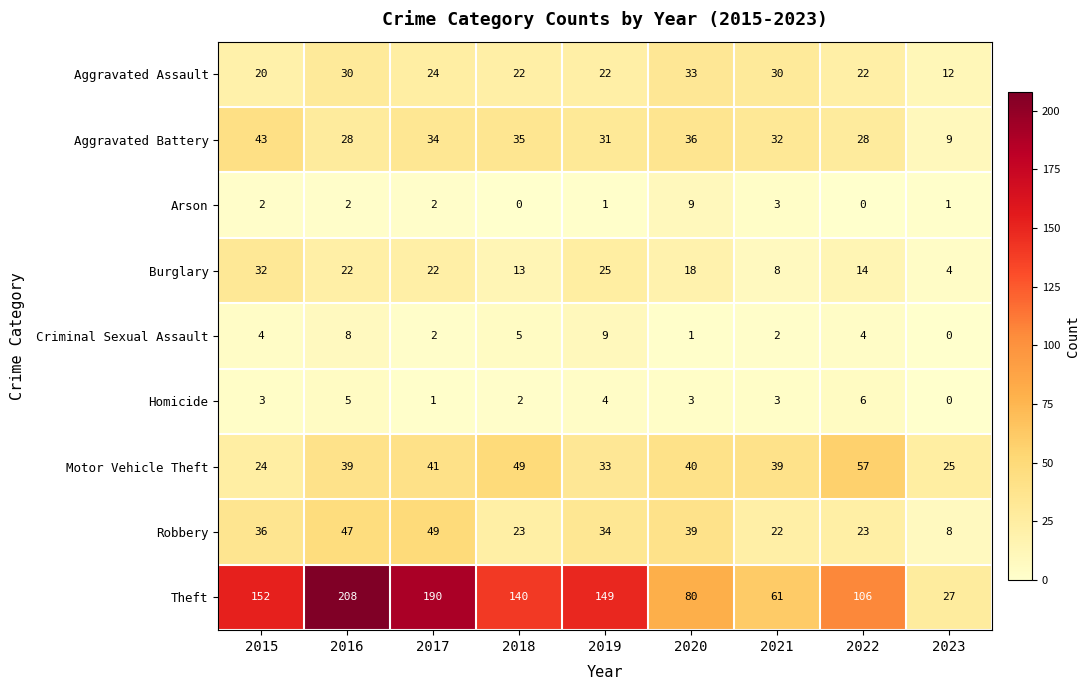

What is the difference between the second highest and second lowest values in the Homicide series?

4